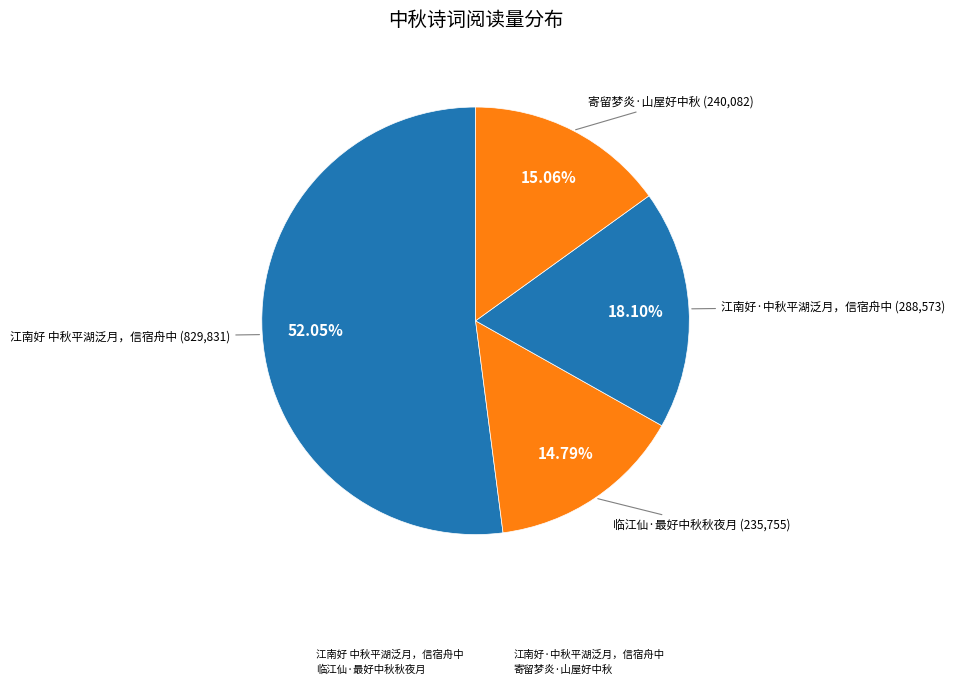

Combined, do 江南好·中秋平湖泛月，信宿舟中 and 江南好 中秋平湖泛月，信宿舟中 account for over 50%?

Yes